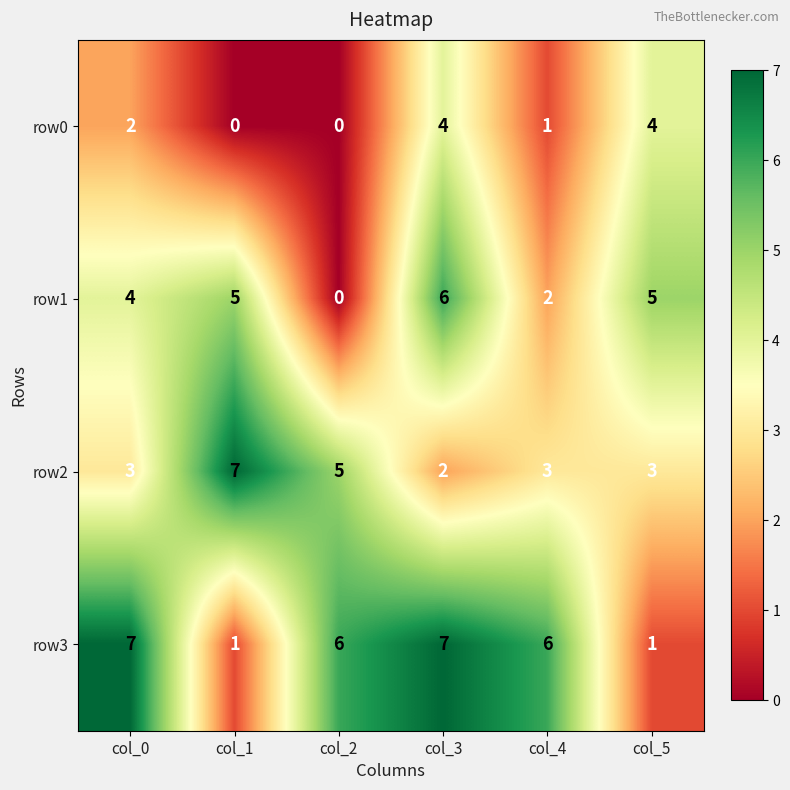

What is the average value of the row2 series?

4